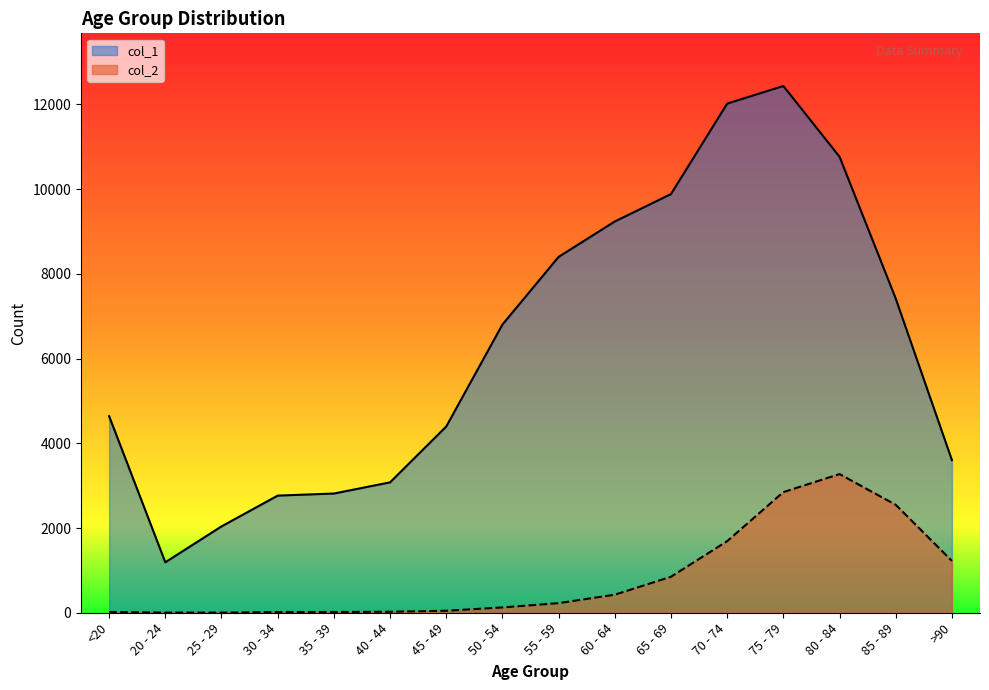

True or false: col_1 has more than 0 points higher than both neighbors.

True